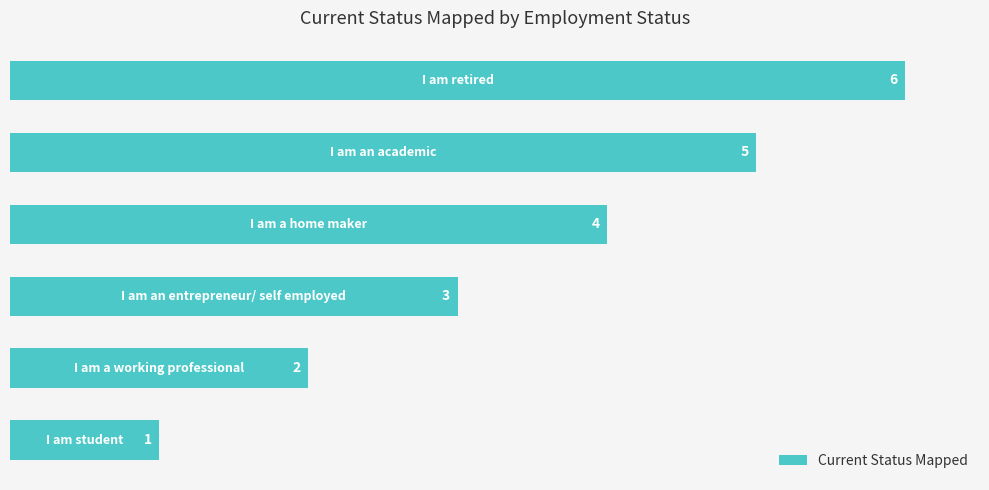

What is the greatest value displayed?

6